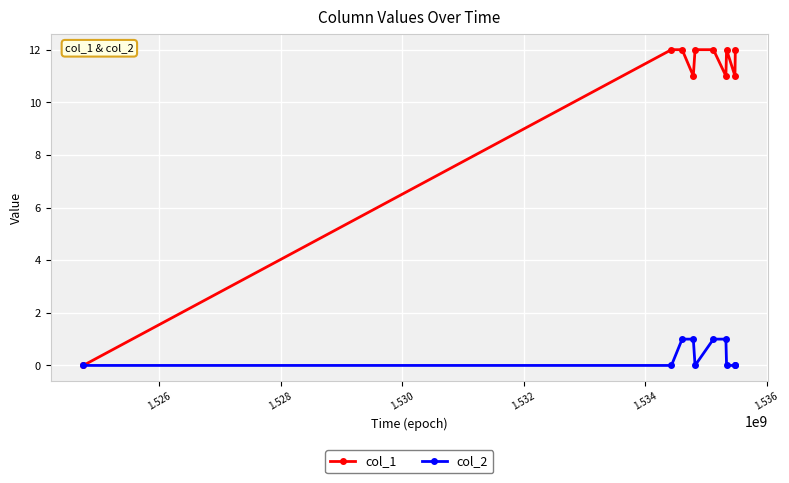

Which series has the largest total across all categories?

col_1